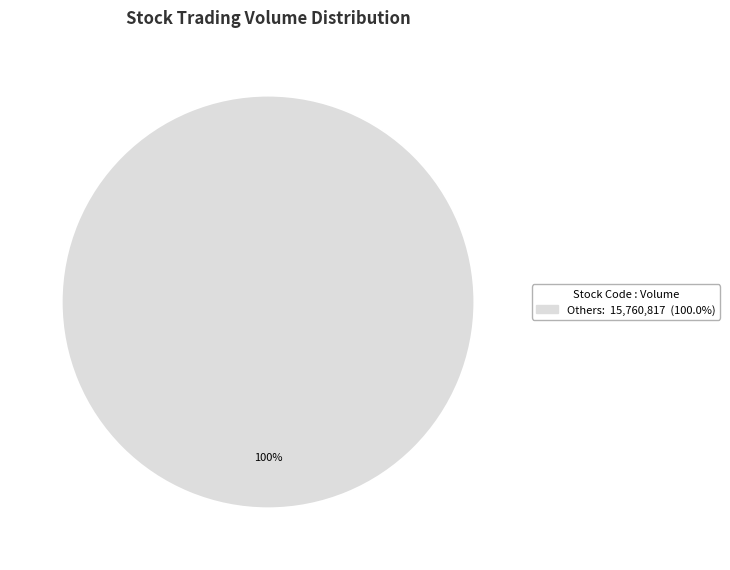

Is there any slice that represents more than half of the pie?

Yes